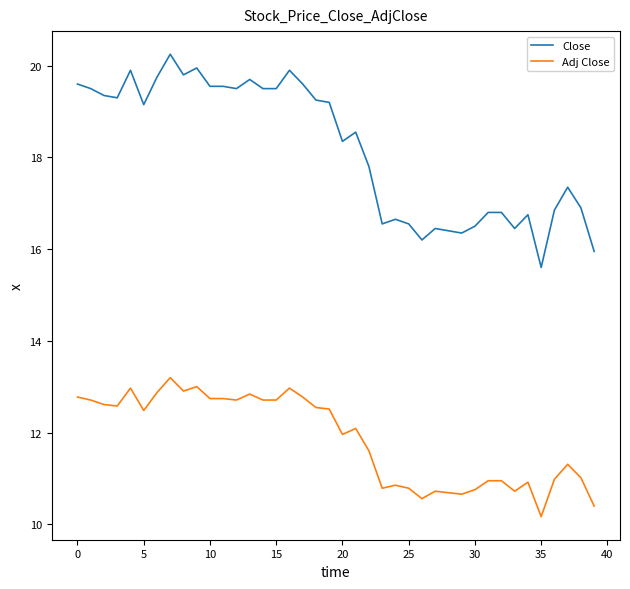

List the series in order of their overall mean, lowest first.

Adj Close, Close